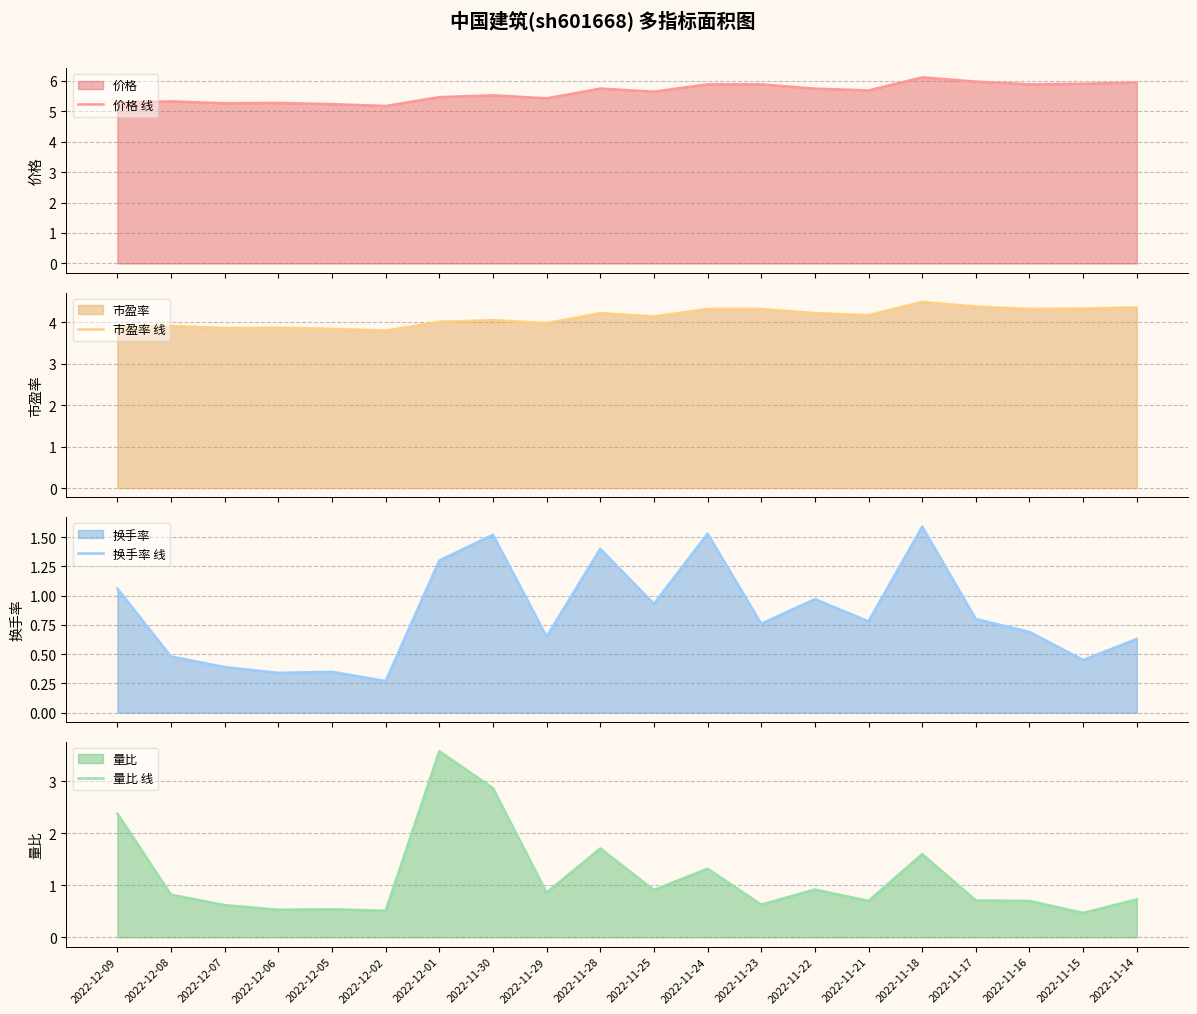

Which series changed the most between 2022-12-05 and 2022-11-22?

换手率 线